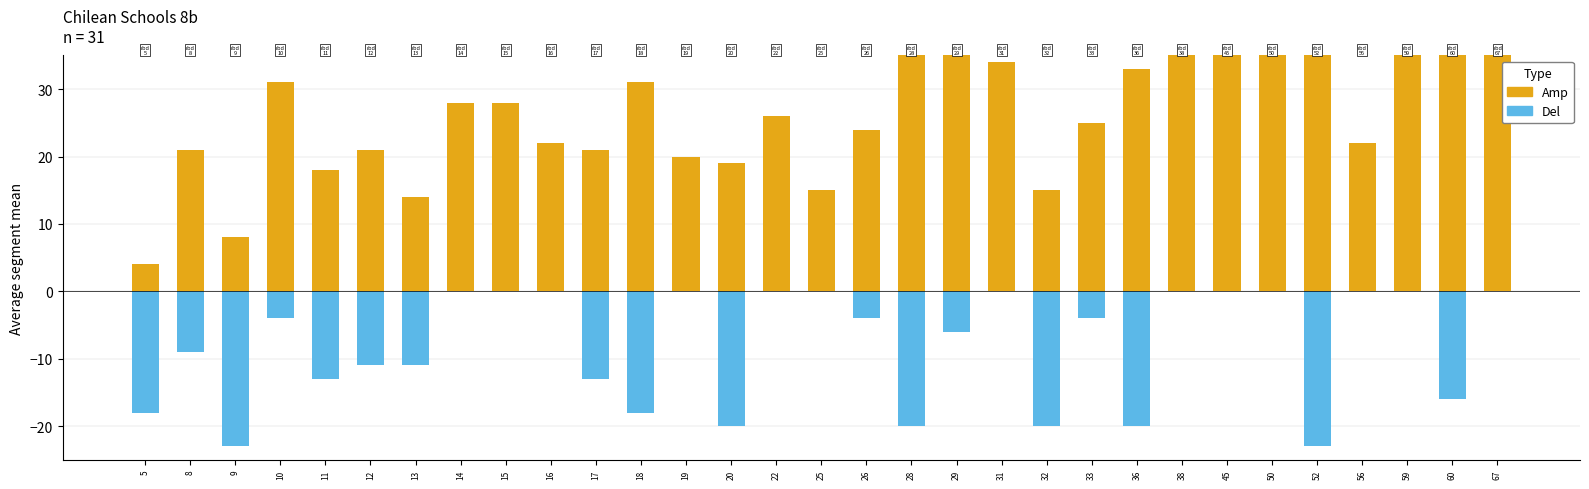

At how many categories does at least one series exceed 18?

25